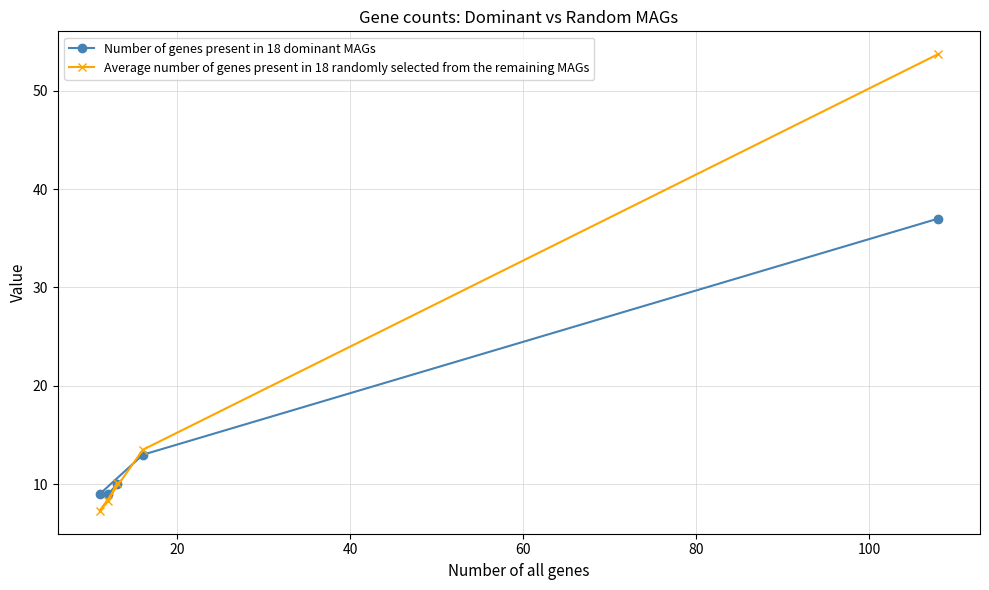

What is the maximum value shown in the chart?

53.7